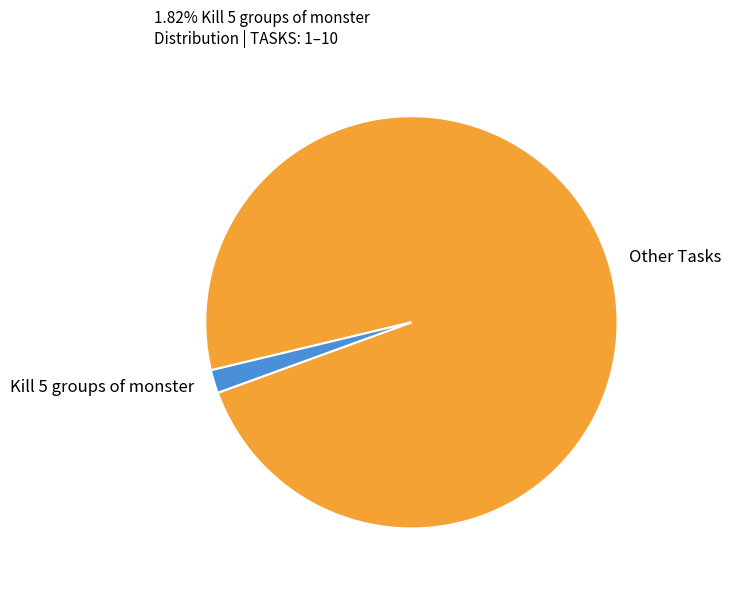

Which category has the biggest portion of the pie?

Other Tasks